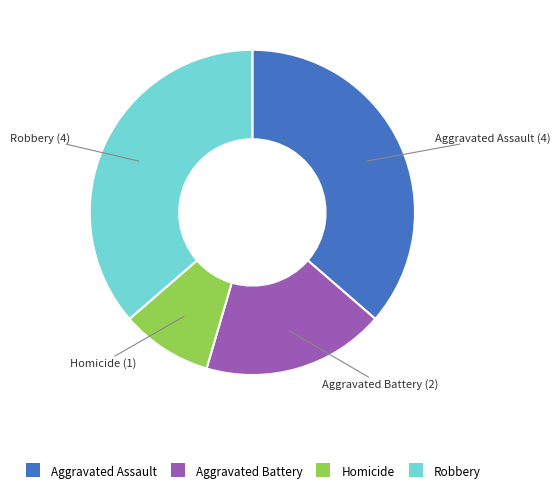

How many segments does this pie chart have?

4